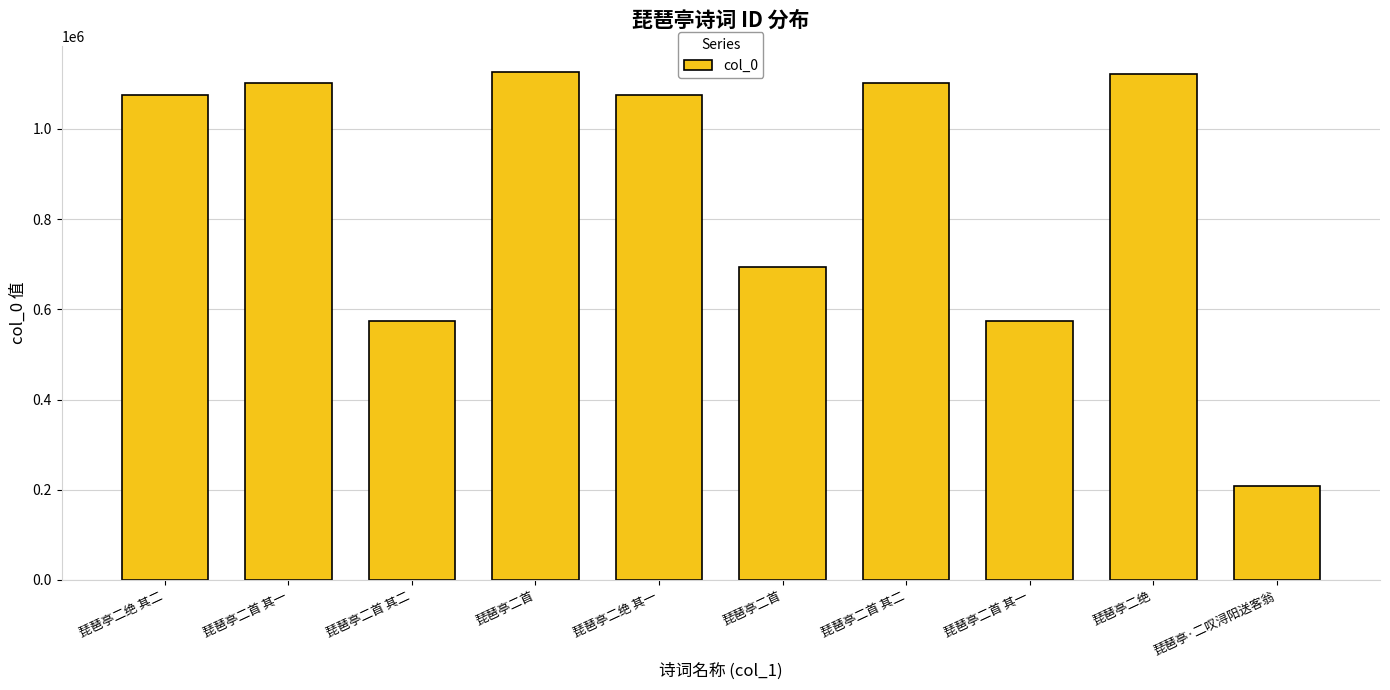

What is the change in value from 琵琶亭二首 其二 to 琵琶亭二首 其二?

+527229